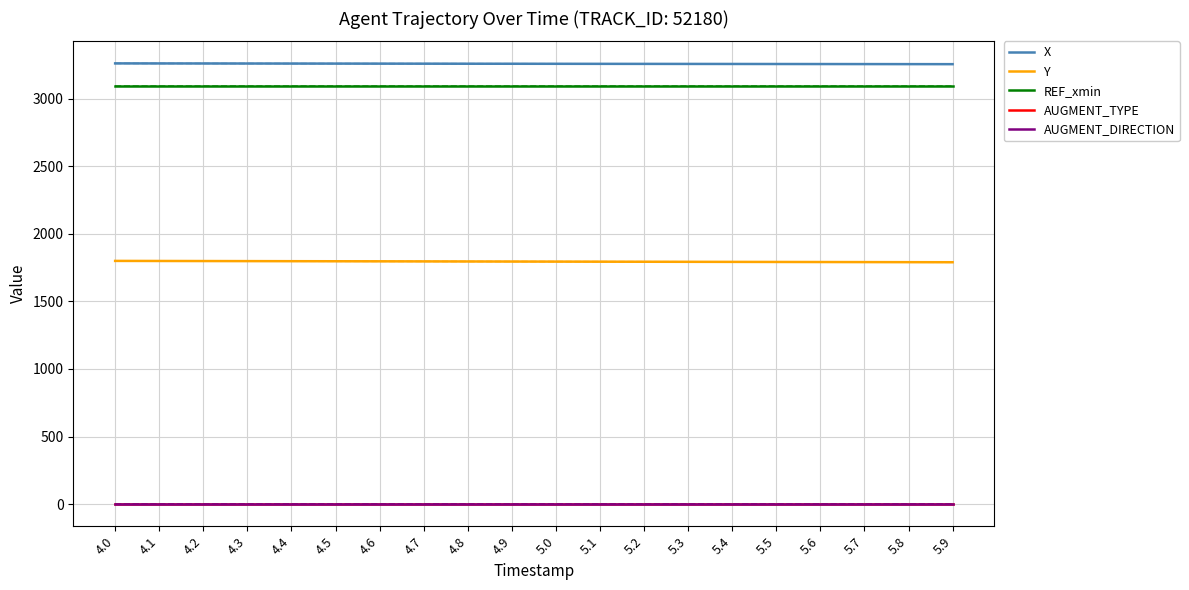

At which label does REF_xmin reach its peak?

4.0